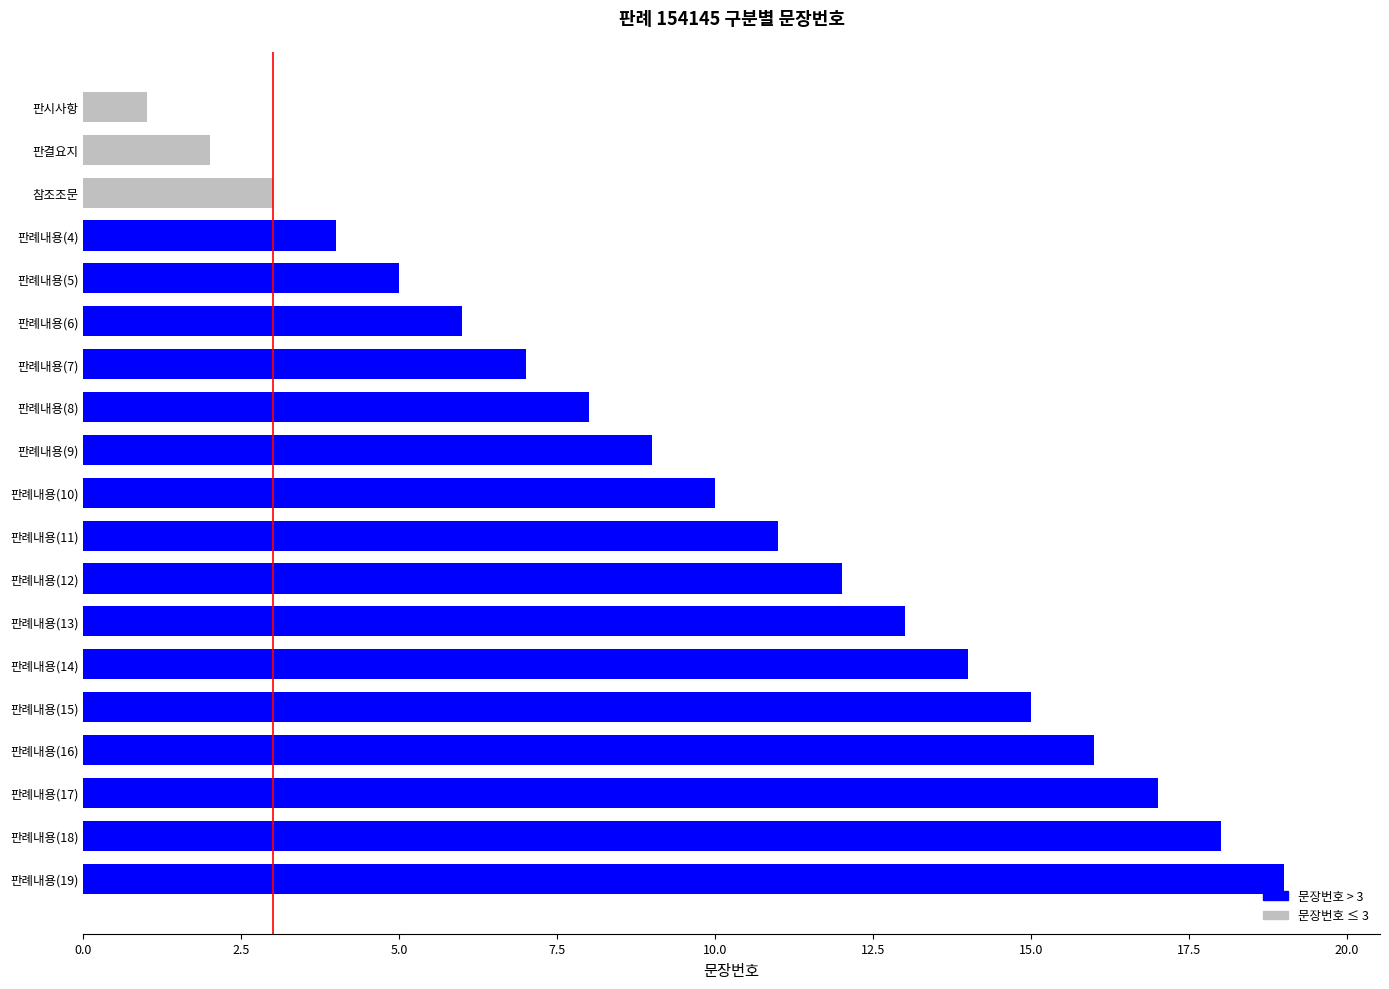

Reading top to bottom, what are all the values shown in this chart?

판시사항=1	판결요지=2	참조조문=3	판례내용(4)=4	판례내용(5)=5	판례내용(6)=6	판례내용(7)=7	판례내용(8)=8	판례내용(9)=9	판례내용(10)=10	판례내용(11)=11	판례내용(12)=12	판례내용(13)=13	판례내용(14)=14	판례내용(15)=15	판례내용(16)=16	판례내용(17)=17	판례내용(18)=18	판례내용(19)=19